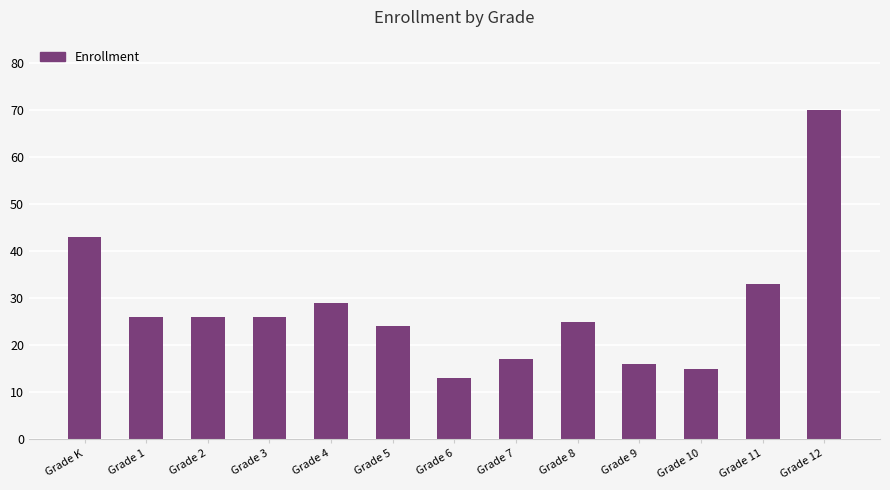

What is the greatest value displayed?

70